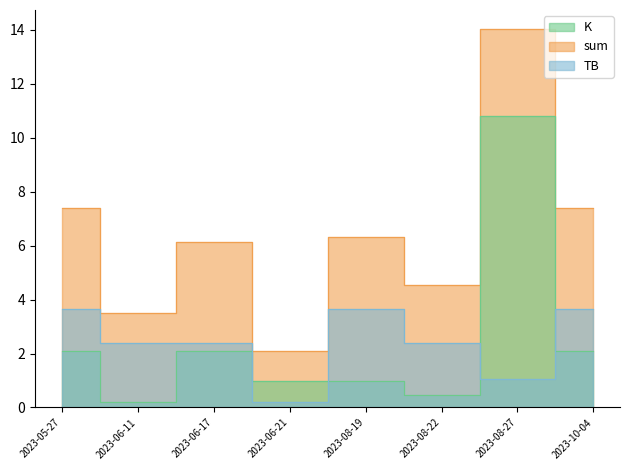

How many lines are shown in the chart?

3